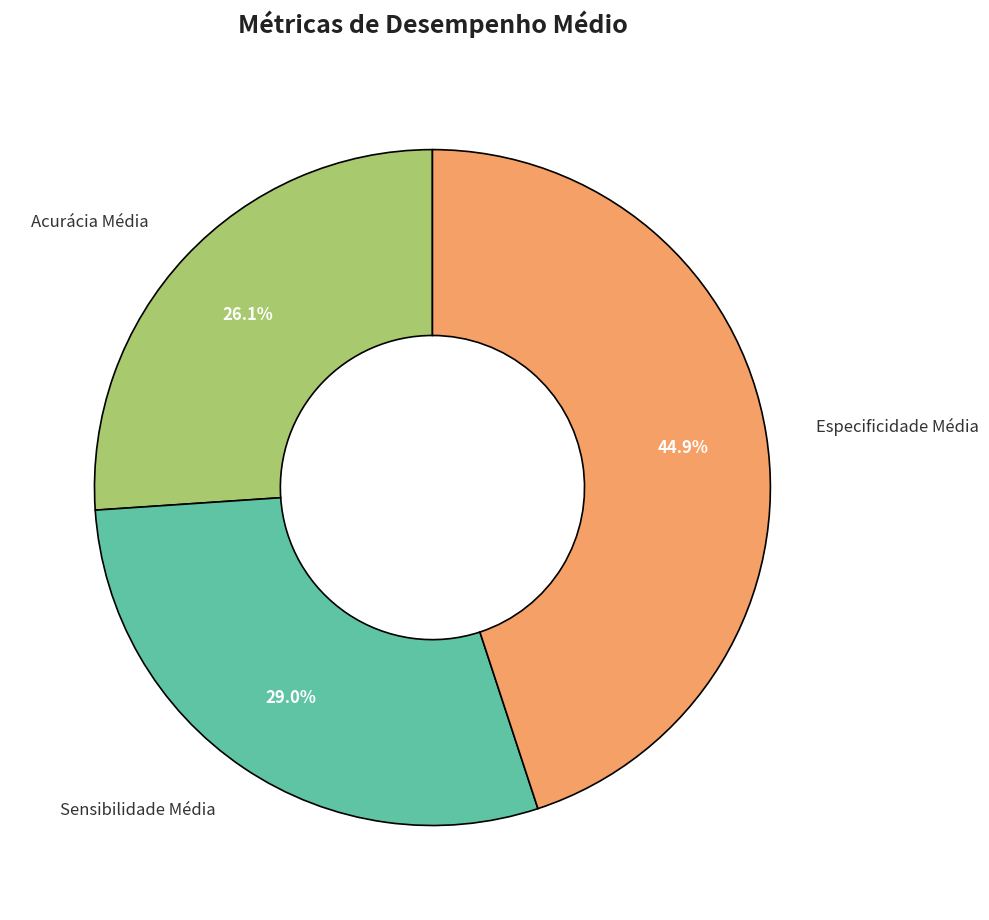

Is there a majority slice in this chart?

No